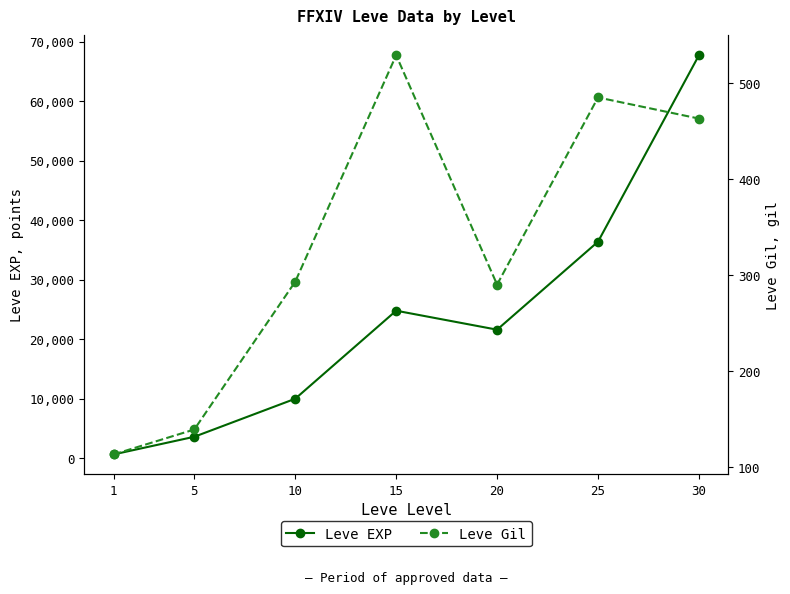

Which series has the largest total across all categories?

Leve EXP